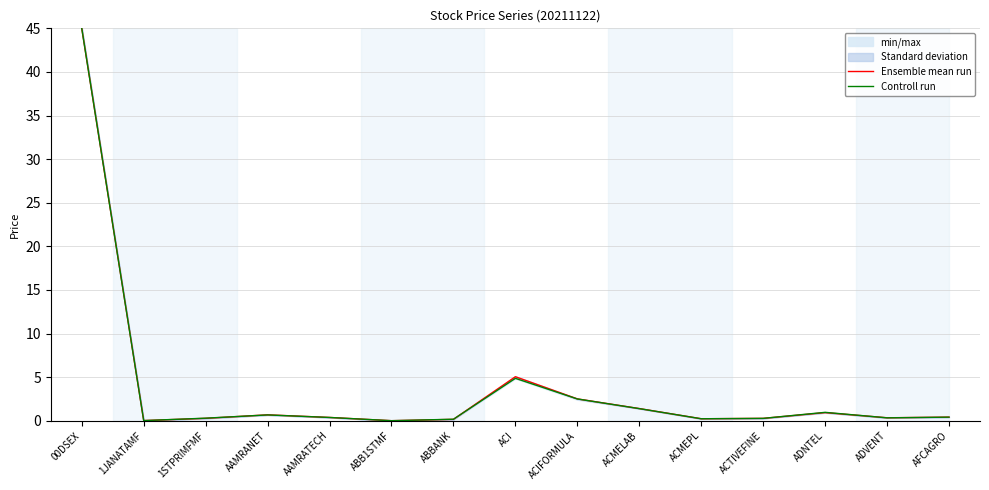

At which category is the sum across all series the highest?

00DSEX